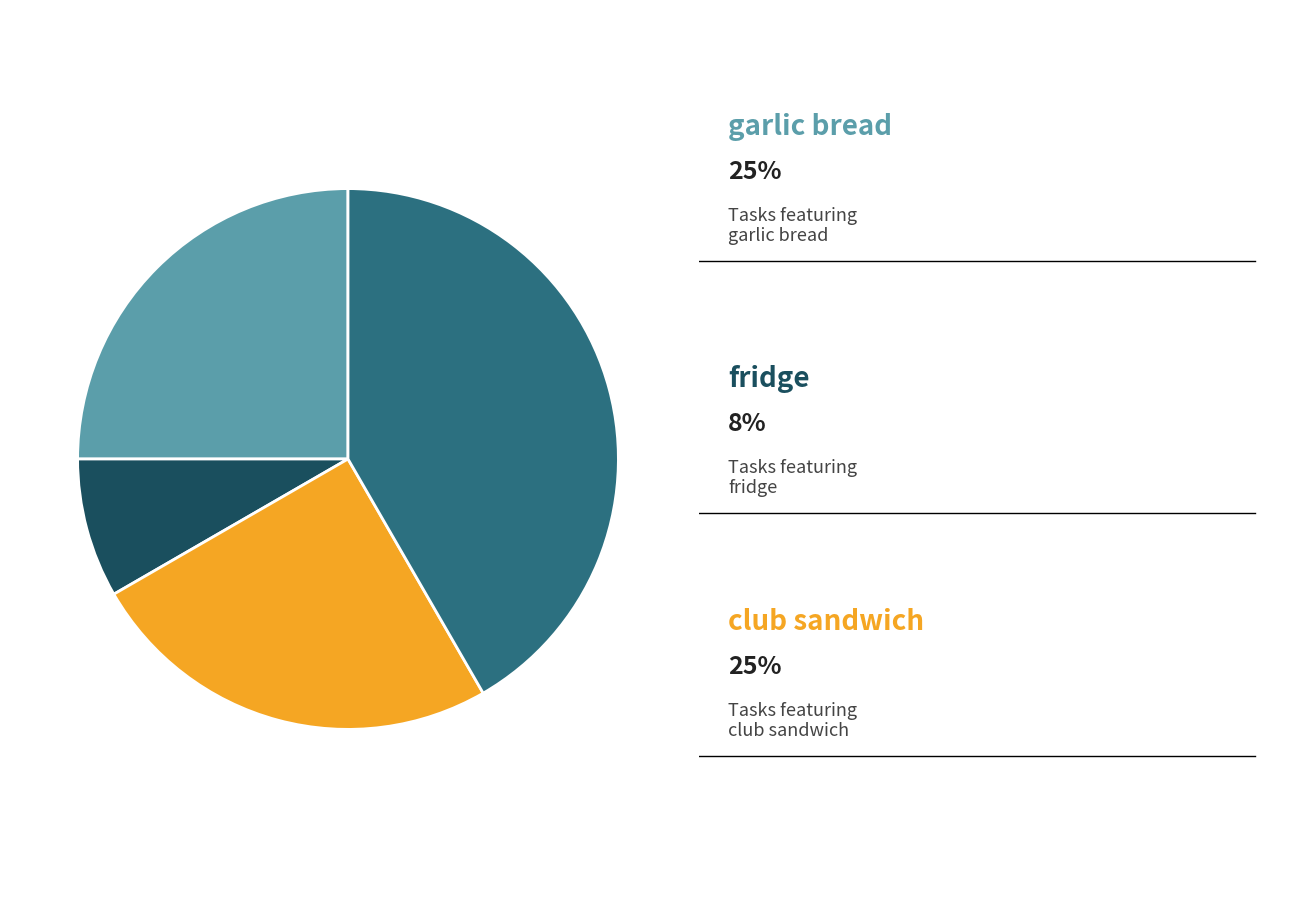

Does any single category account for the majority?

No